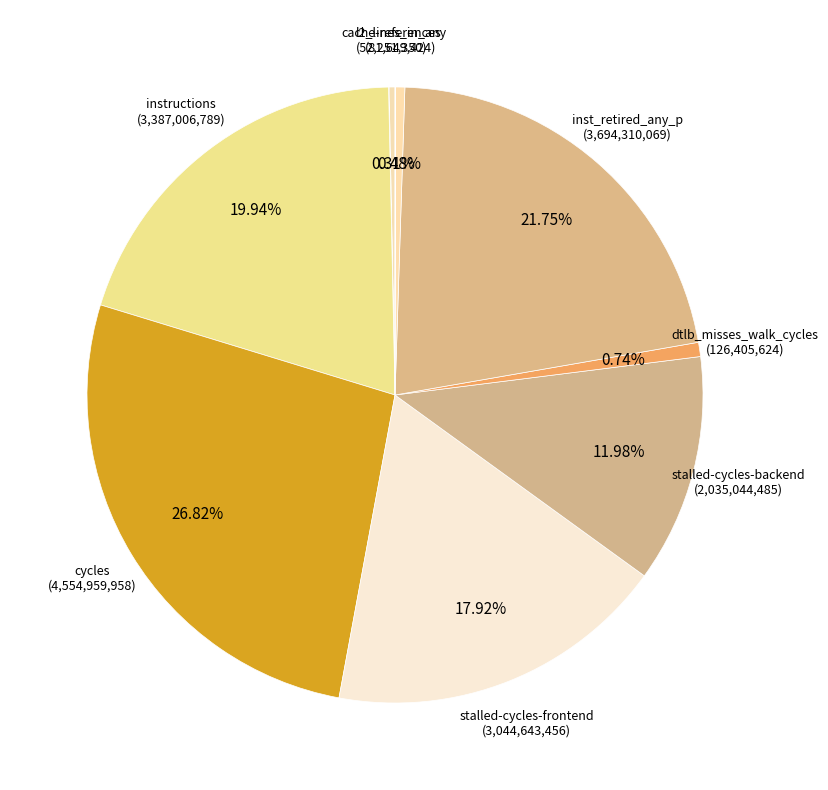

Count the number of slices in the pie.

10